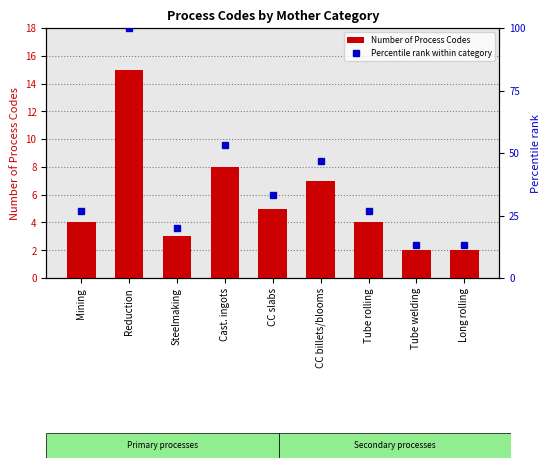

Which series has the widest spread of values?

Percentile rank within category